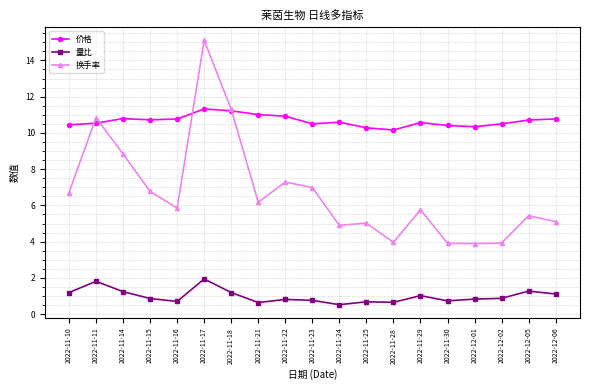

What is the approximate value of 量比 at 2022-11-21?

0.6